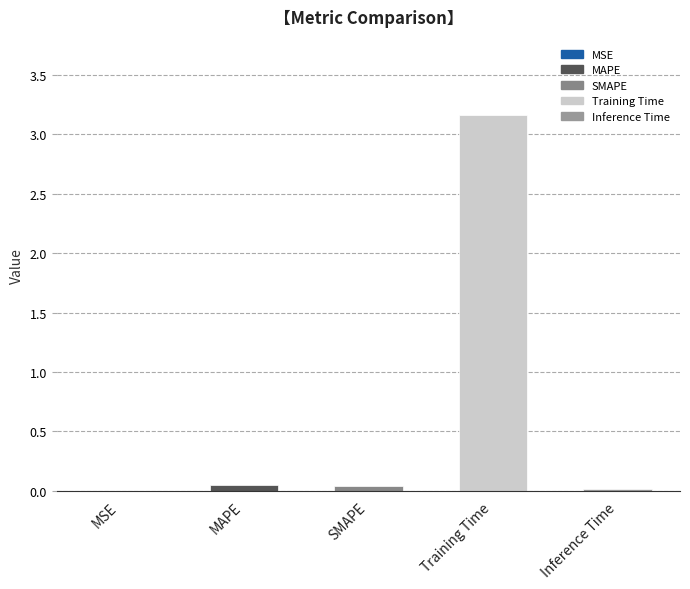

What is the average value?

0.7